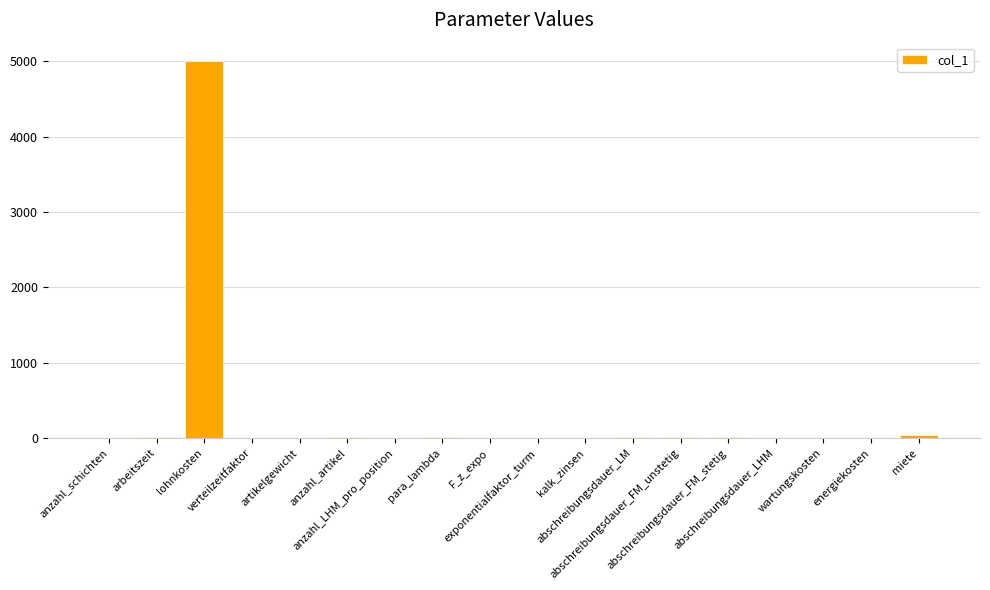

What is the sum of all values?

5107.4